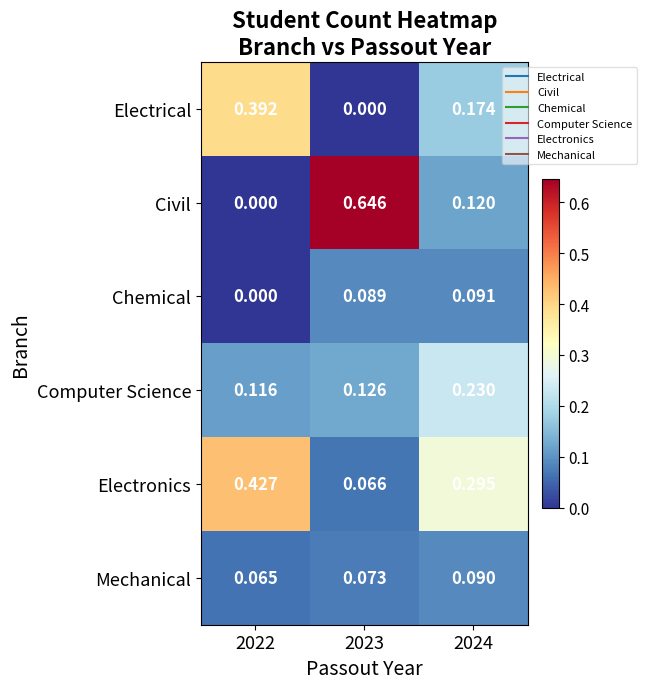

Between 2022 and 2023, which series saw the biggest shift?

Civil